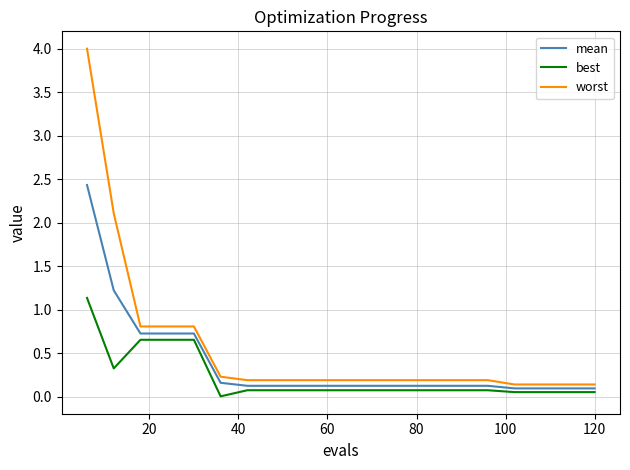

True or false: mean and best intersect in this chart.

False